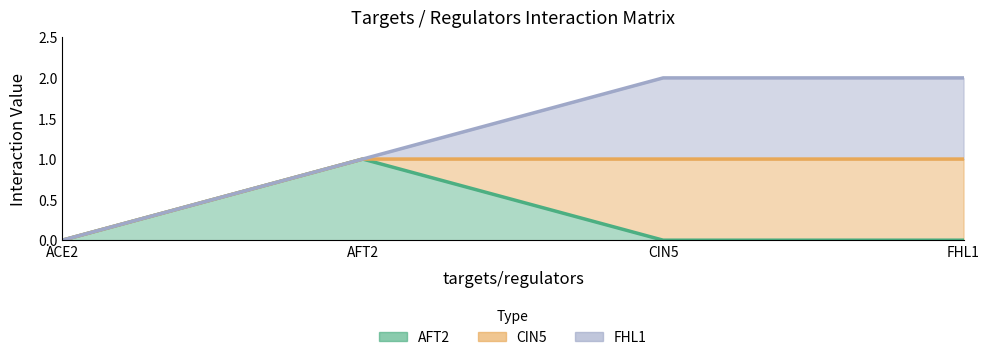

The value of ACE2 at CIN5 is 1. True or false?

False